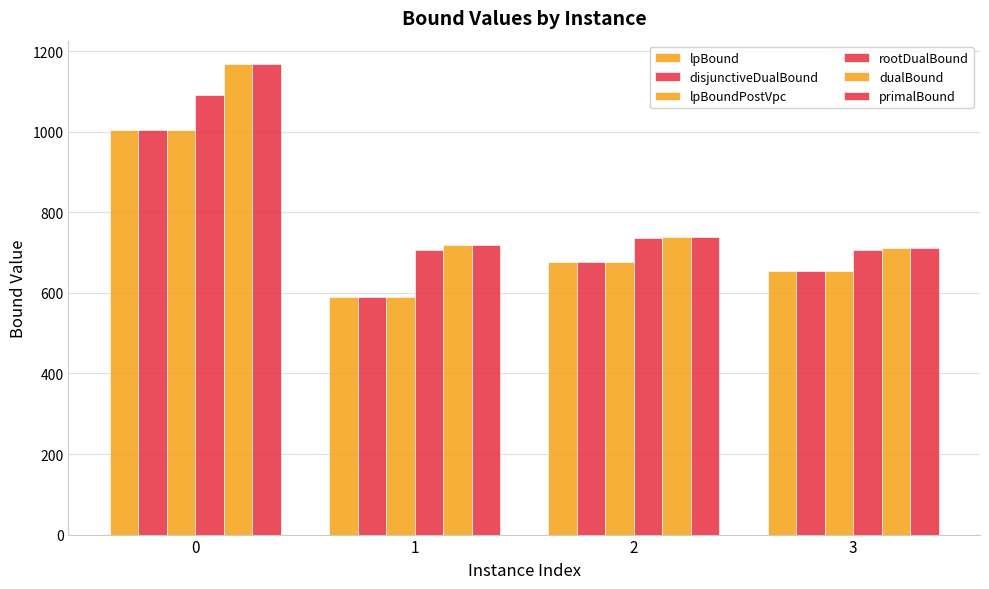

Reading left to right, transcribe all the data shown in this chart.

lpBound: 0=1005.7	1=589.3	2=675.9	3=654.1
disjunctiveDualBound: 0=1005.7	1=589.3	2=675.9	3=654.1
lpBoundPostVpc: 0=1005.7	1=589.3	2=675.9	3=654.1
rootDualBound: 0=1092.5	1=705.5	2=735.3	3=707.5
dualBound: 0=1168.0	1=718.0	2=739.0	3=712.0
primalBound: 0=1168.0	1=718.0	2=739.0	3=712.0